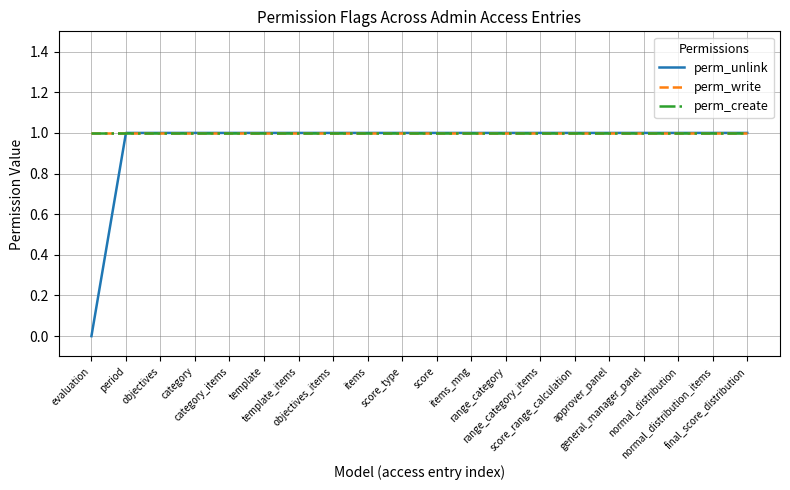

Does the chart display data point markers on the line(s)?

No